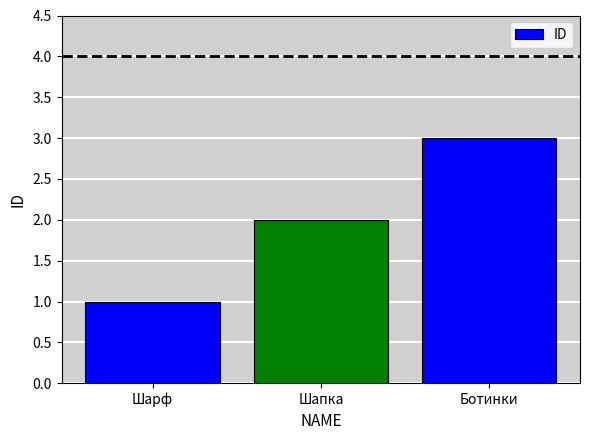

What is the average value?

2